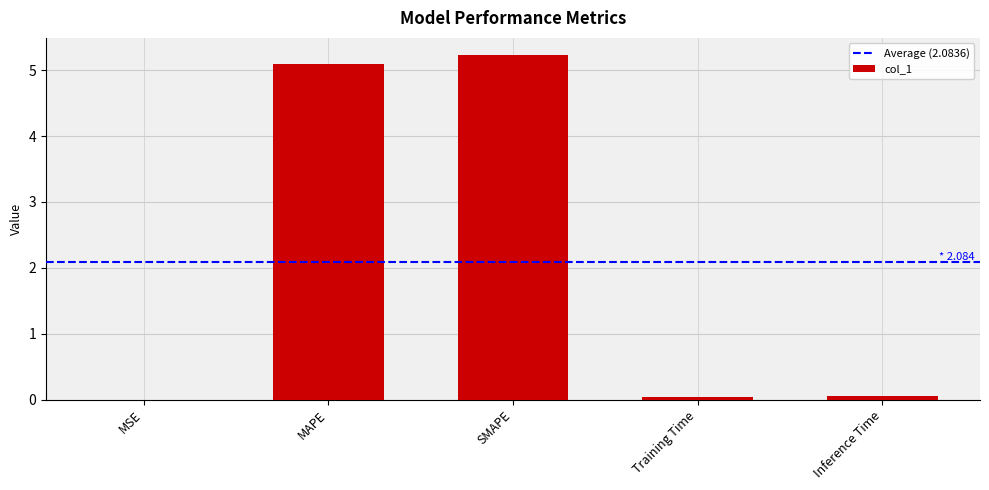

Read the value at SMAPE.

5.2